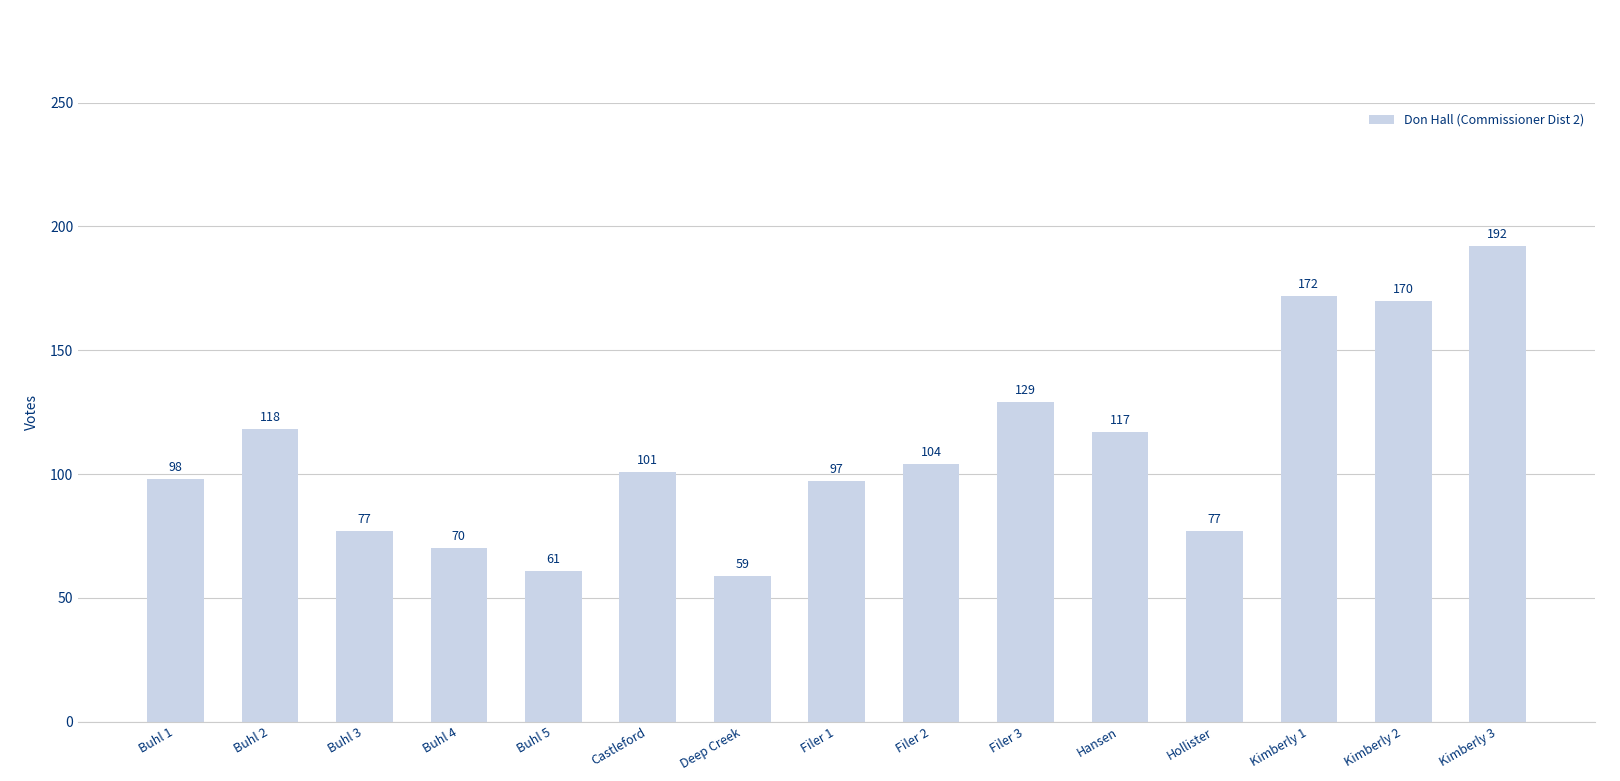

Between Filer 1 and Deep Creek, which is larger?

Filer 1